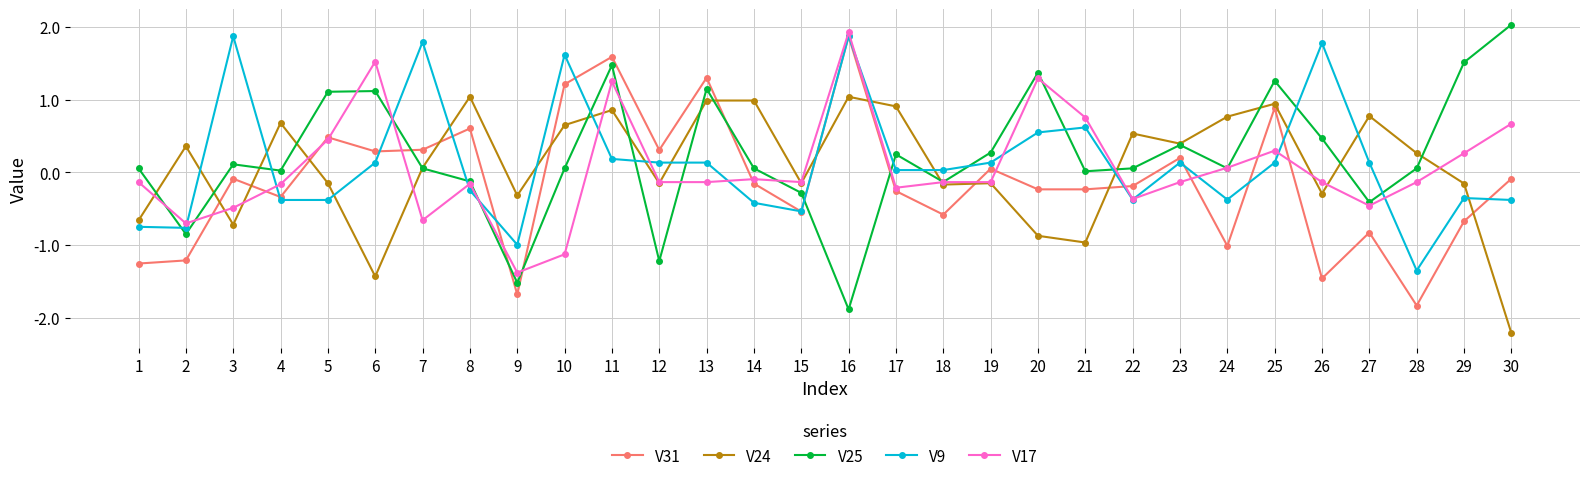

What is the sum of all V9 values?

4.0